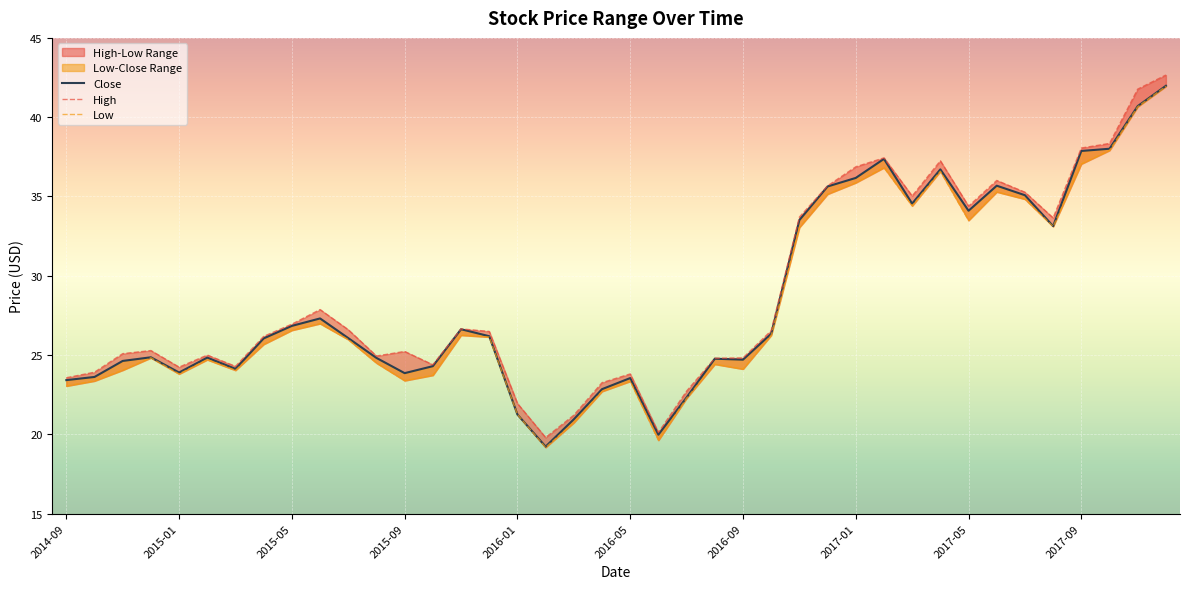

Read the Low value at 2017-12.

42.0